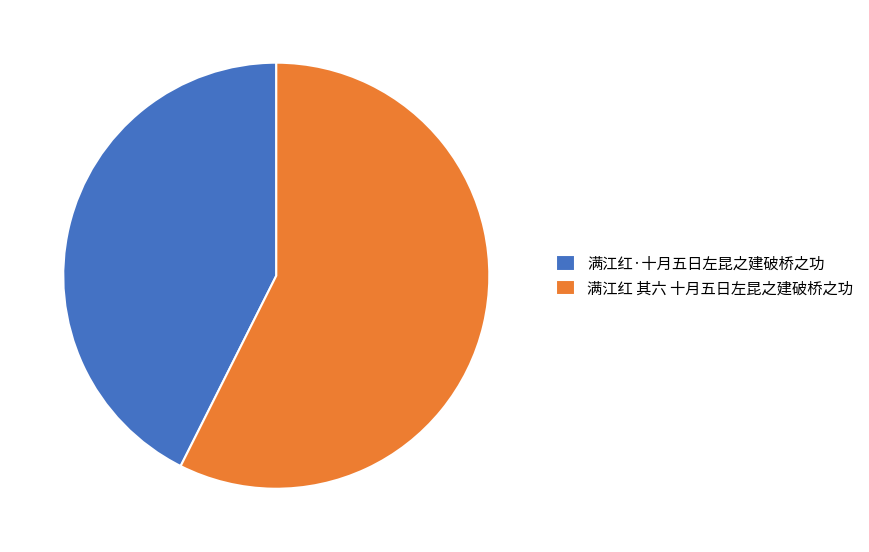

What is the largest slice in the pie chart?

满江红 其六 十月五日左昆之建破桥之功